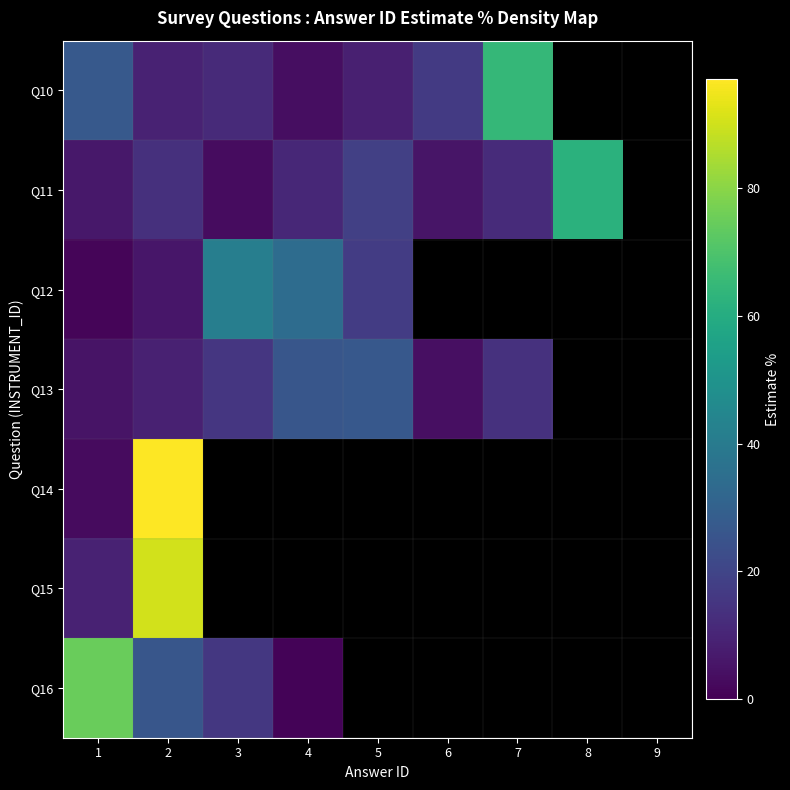

Which has a higher value, 2 or 6?

6